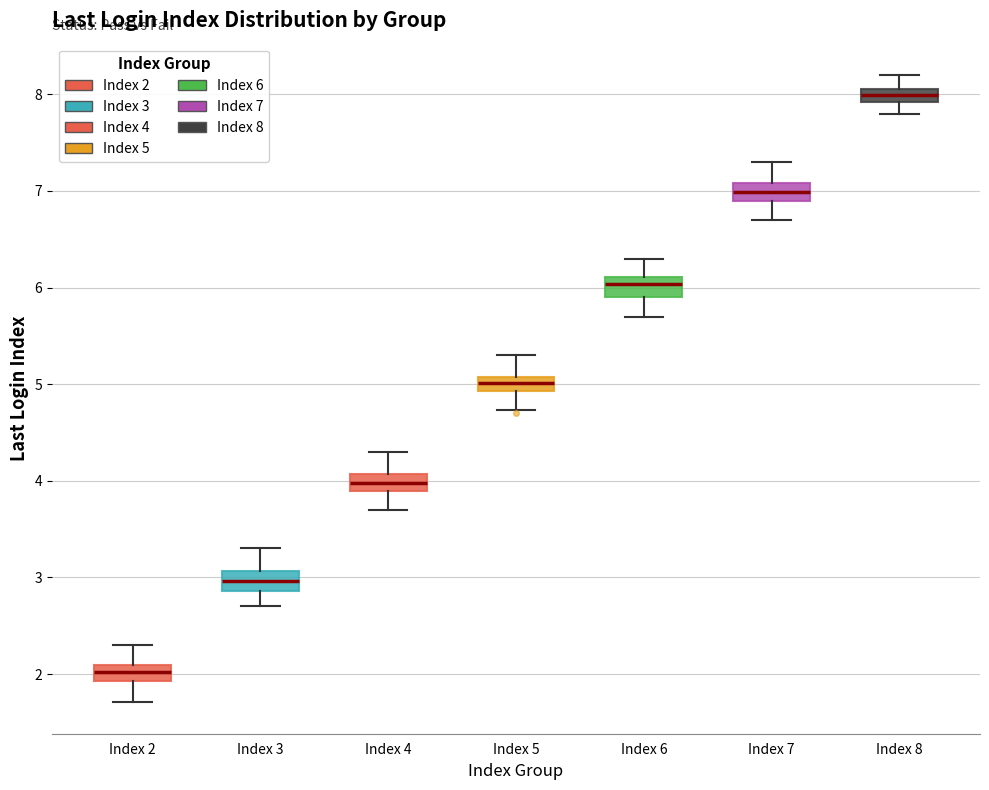

Where does the median line of the box for Index 2 sit on the y-axis? The values are not printed on the chart, so give them approximately, as read against the axis.

2.0